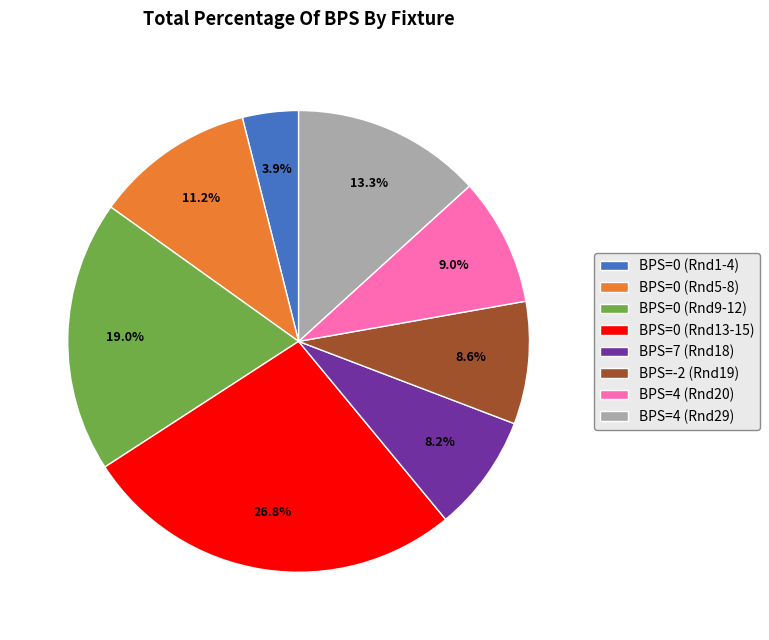

Is the sum of BPS=7 (Rnd18) and BPS=4 (Rnd20) greater than half?

No